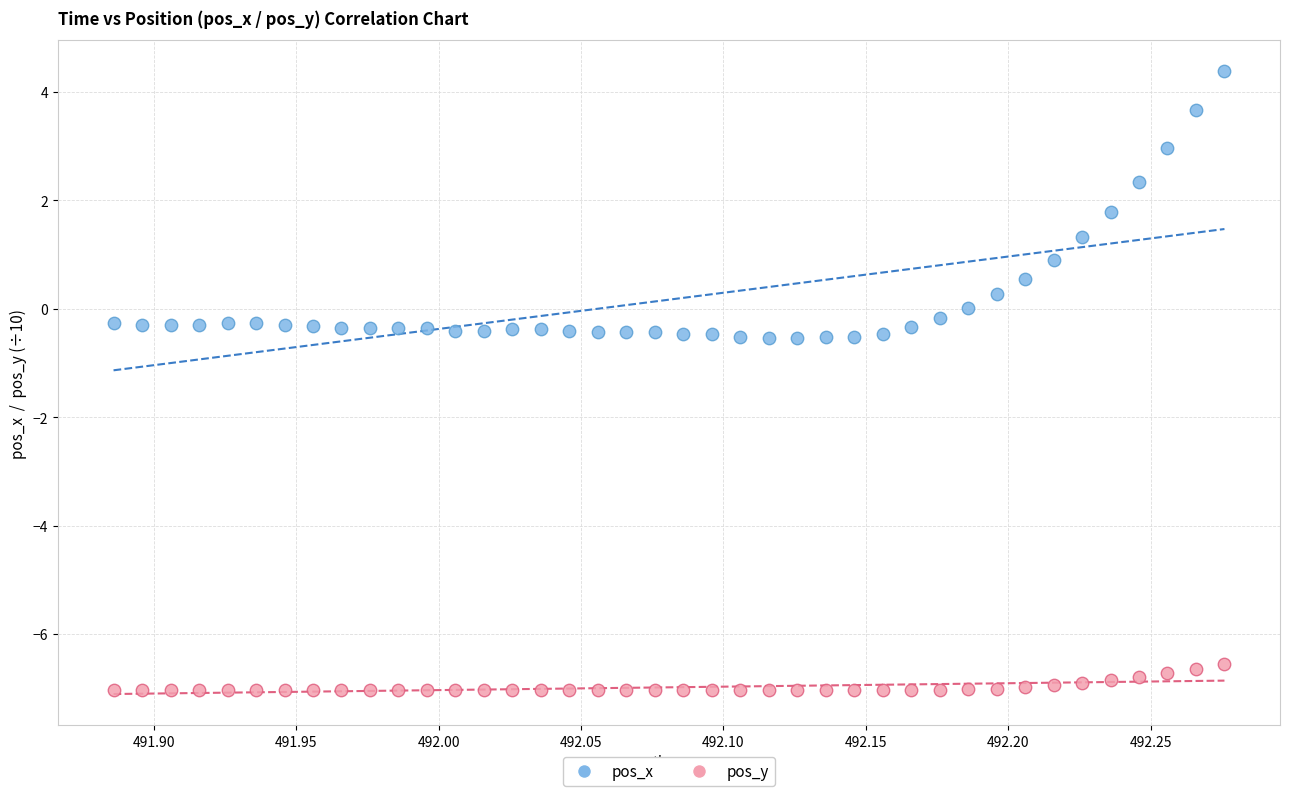

Across all data points, what is the range of Y values (max minus min)?

11.4